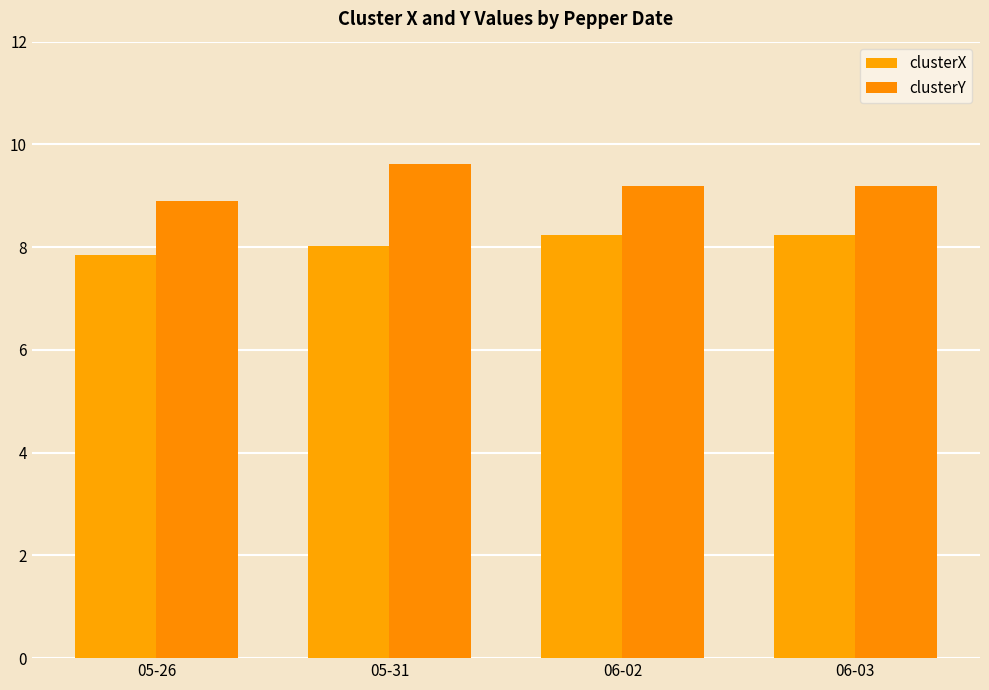

What is the label of the 1st bar from the right?

06-03